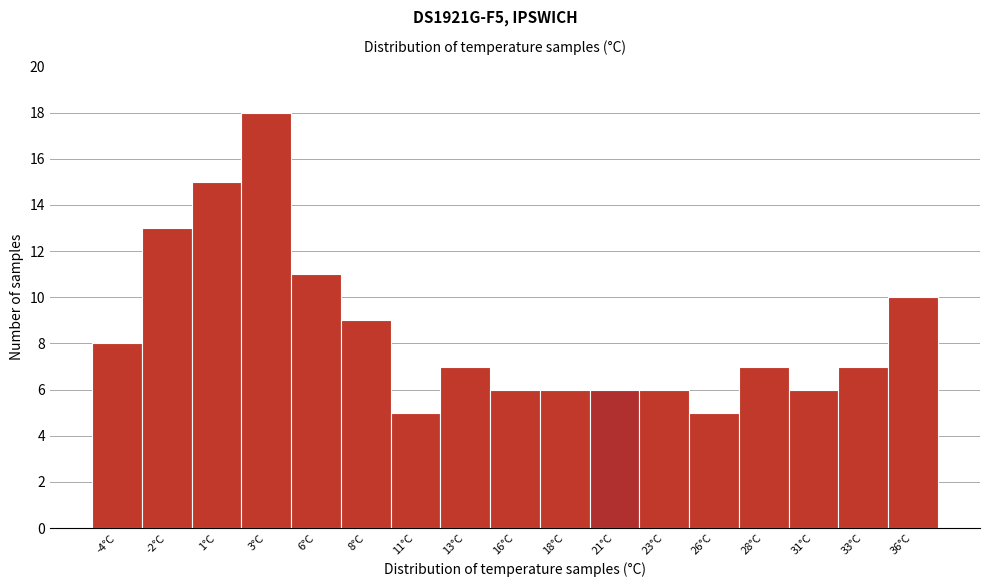

Reading left to right, transcribe this chart: for each bar, give the range it covers on the x-axis and its height. The values are not printed on the chart, so give them approximately, as read against the axis.

-5.5 to -3.0: 8
-3.0 to -0.5: 13
-0.5 to 2.0: 15
2.0 to 4.5: 18
4.5 to 7.0: 11
7.0 to 9.5: 9
9.5 to 12.0: 5
12.0 to 14.5: 7
14.5 to 17.0: 6
17.0 to 19.5: 6
19.5 to 22.0: 6
22.0 to 24.5: 6
24.5 to 27.0: 5
27.0 to 29.5: 7
29.5 to 32.0: 6
32.0 to 34.5: 7
34.5 to 37.0: 10